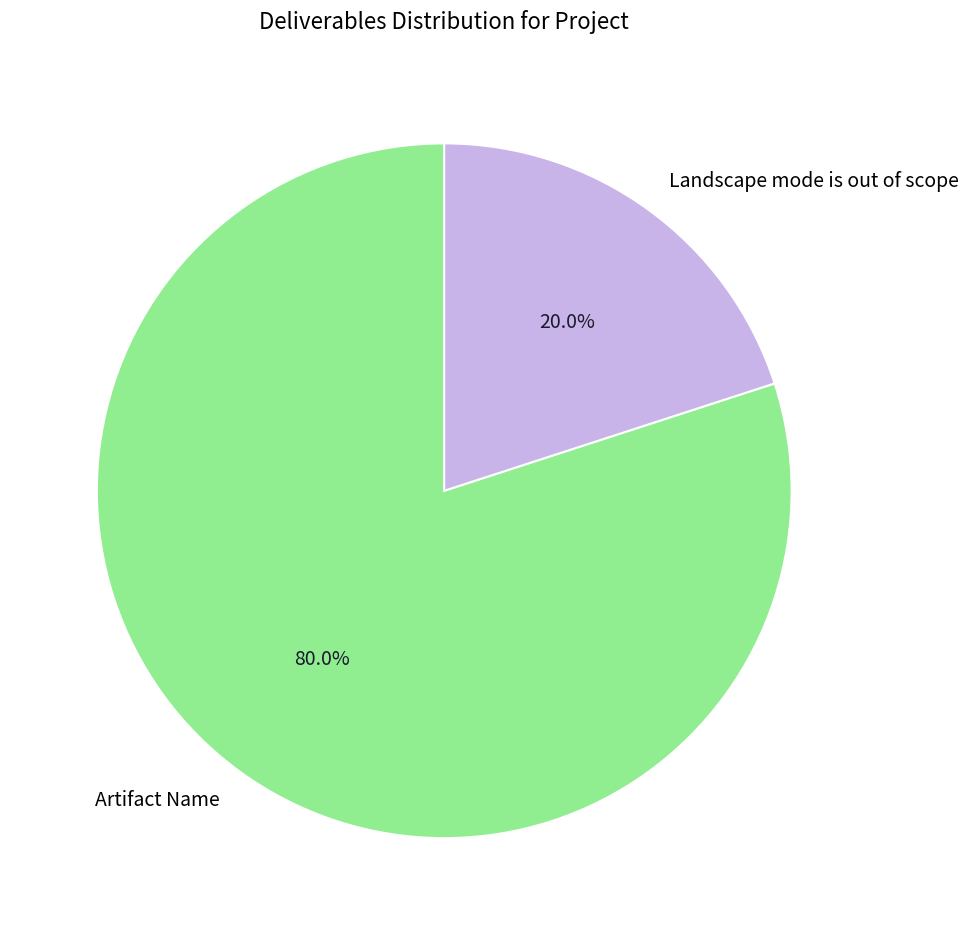

Do Artifact Name and Landscape mode is out of scope together represent more than half of the pie?

Yes